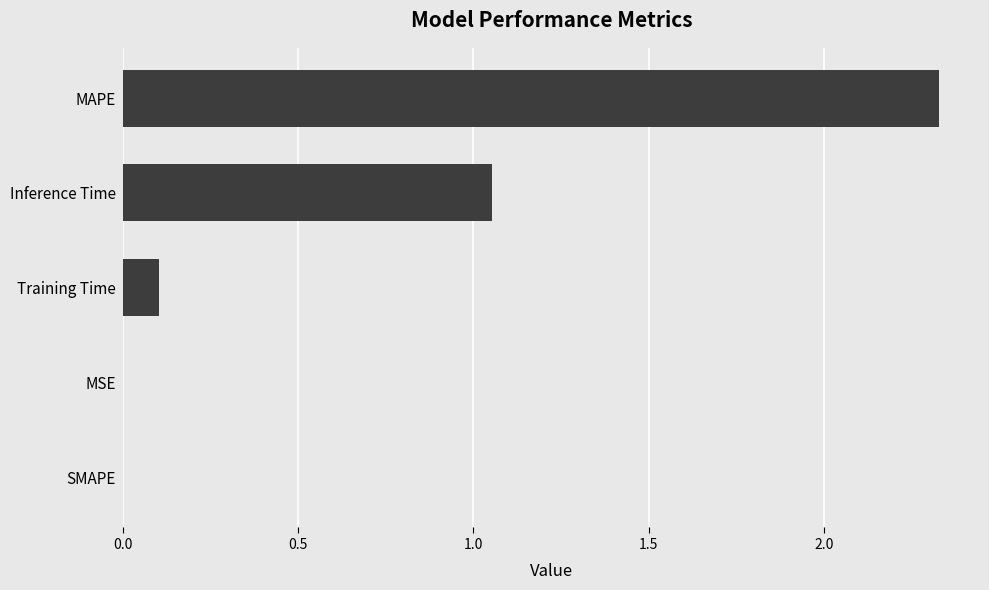

Count the number of categories in the chart.

5